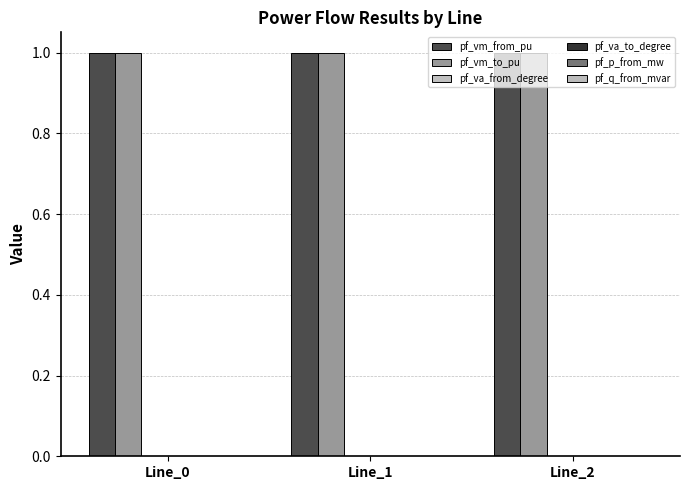

How many groups of bars are there?

3